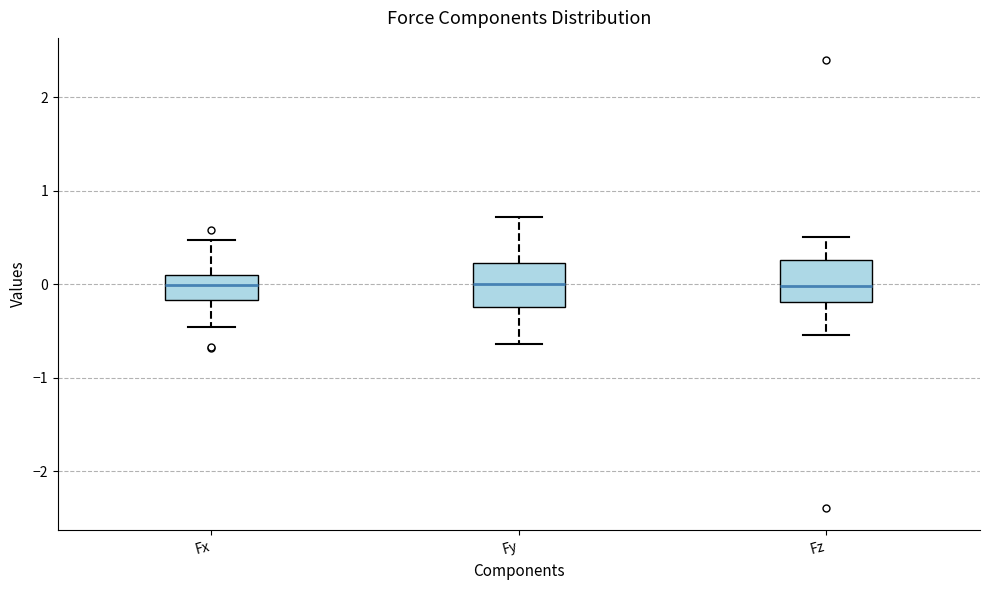

Reading left to right, read every box against the y-axis: the position of its median line, the range the box covers, and the ends of its whiskers. The values are not printed on the chart, so give them approximately, as read against the axis.

Fx: median 0.0, box -0.2 to 0.1, whiskers -0.5 to 0.5
Fy: median 0.0, box -0.2 to 0.2, whiskers -0.6 to 0.7
Fz: median 0.0, box -0.2 to 0.3, whiskers -0.5 to 0.5